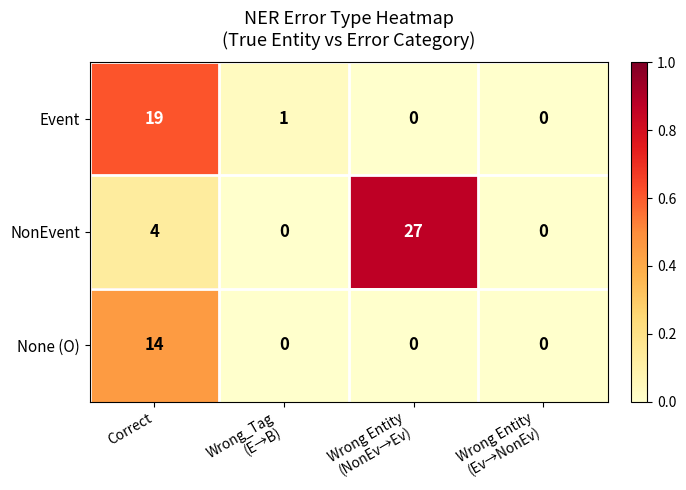

Reading right to left, extract all data points from this chart.

Event: 0	0	1	19
NonEvent: 0	27	0	4
None (O): 0	0	0	14